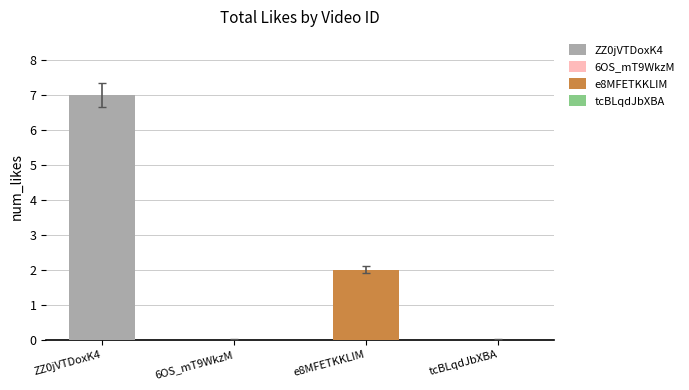

What is the label of the 1st bar from the right?

tcBLqdJbXBA